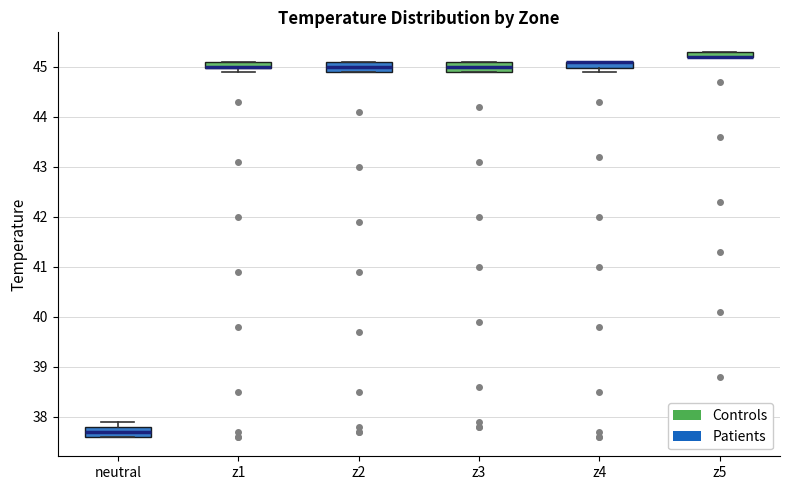

Where is the upper edge of the box for z5 on the y-axis? The values are not printed on the chart, so give them approximately, as read against the axis.

45.3